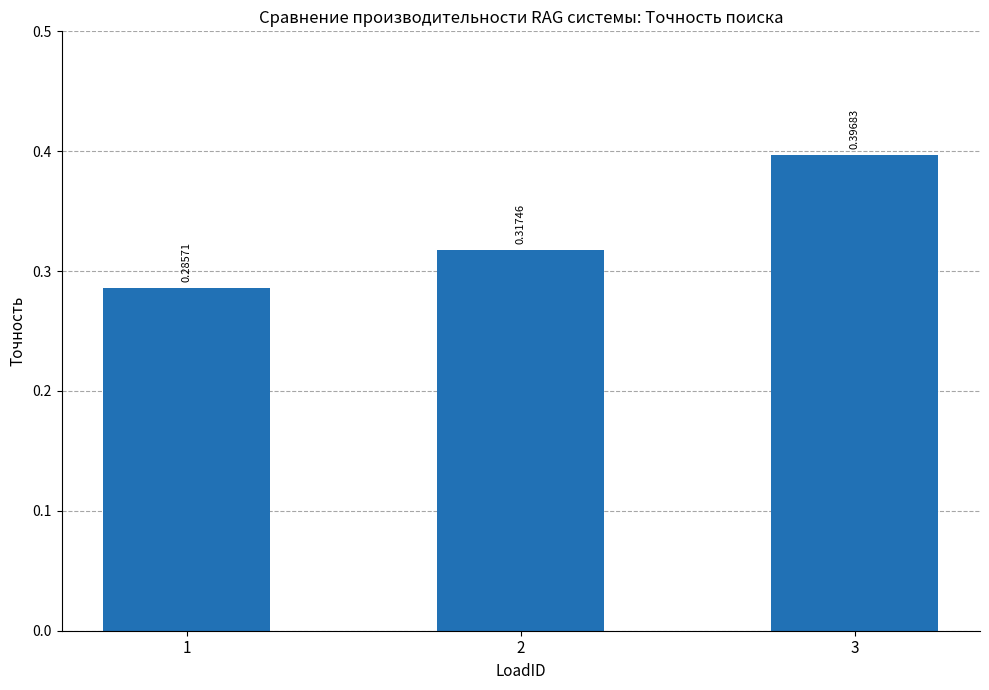

Which has a higher value, 2 or 1?

2